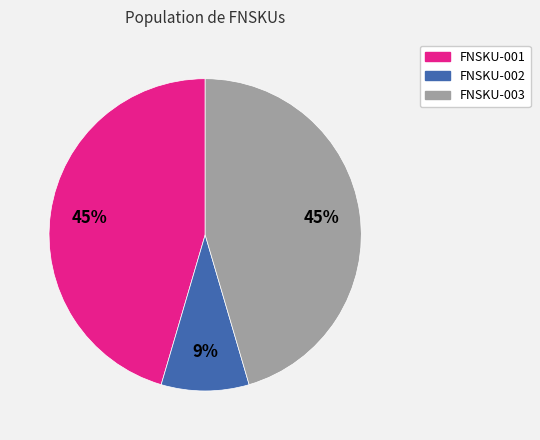

What is the smallest slice in the pie chart?

FNSKU-002